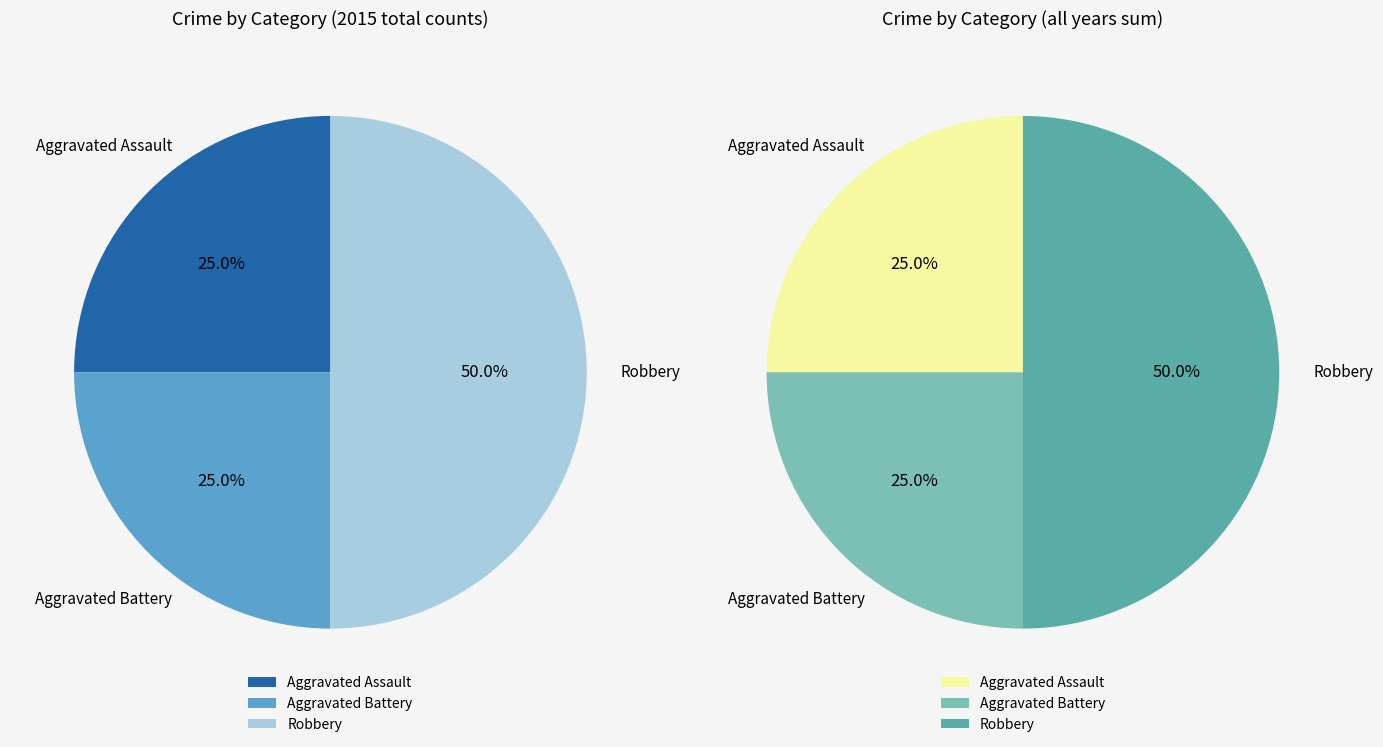

The Aggravated Assault slice represents 32% of the pie. True or false?

False